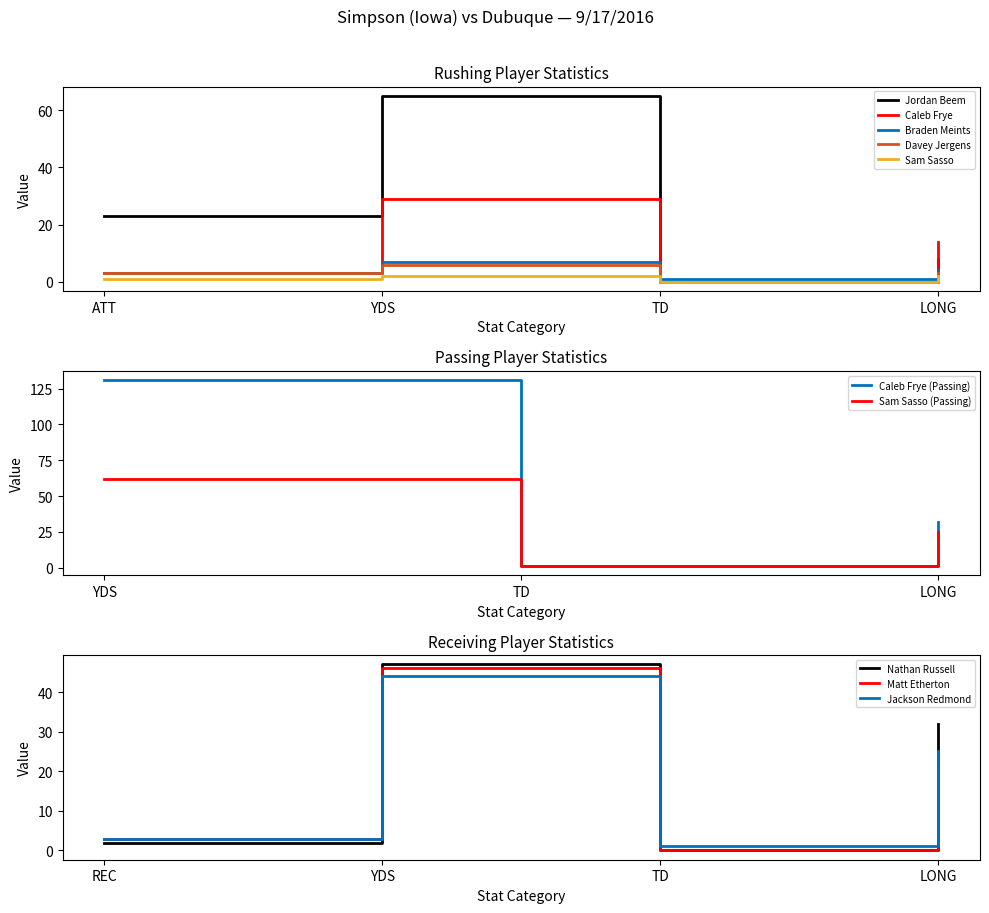

Does the chart display data point markers on the line(s)?

No